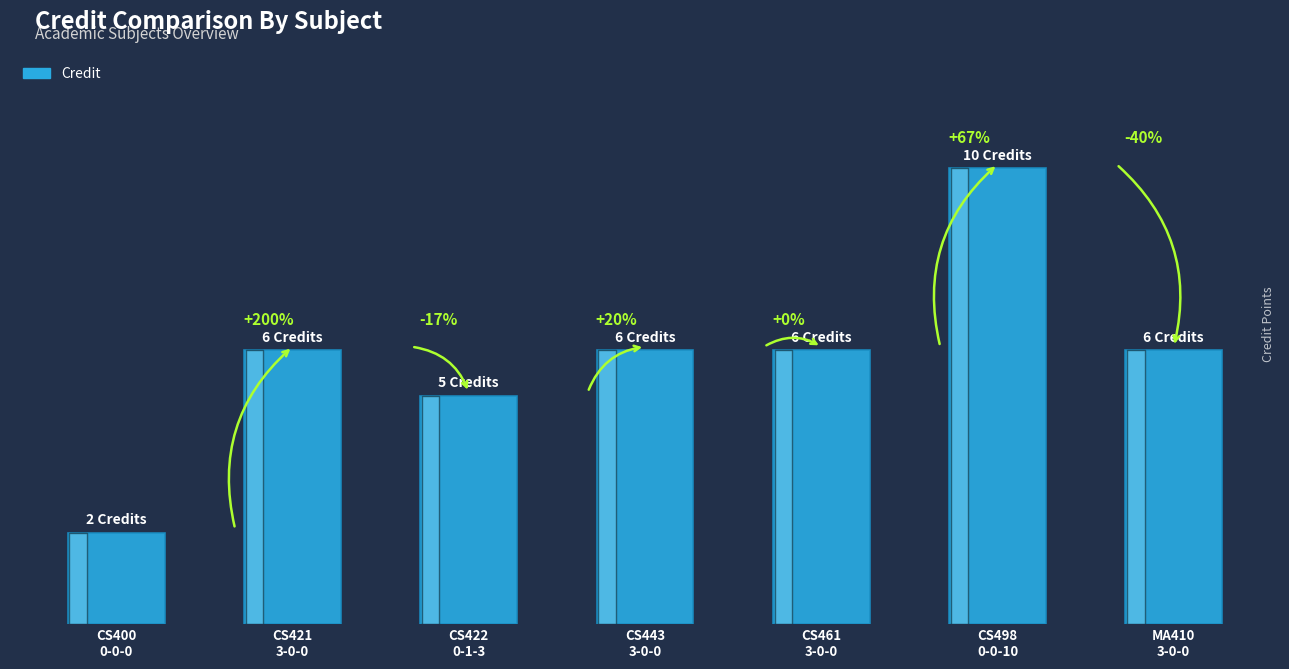

Rank the categories by value from highest to lowest.

CS498
0-0-10, CS421
3-0-0, CS443
3-0-0, CS461
3-0-0, MA410
3-0-0, CS422
0-1-3, CS400
0-0-0